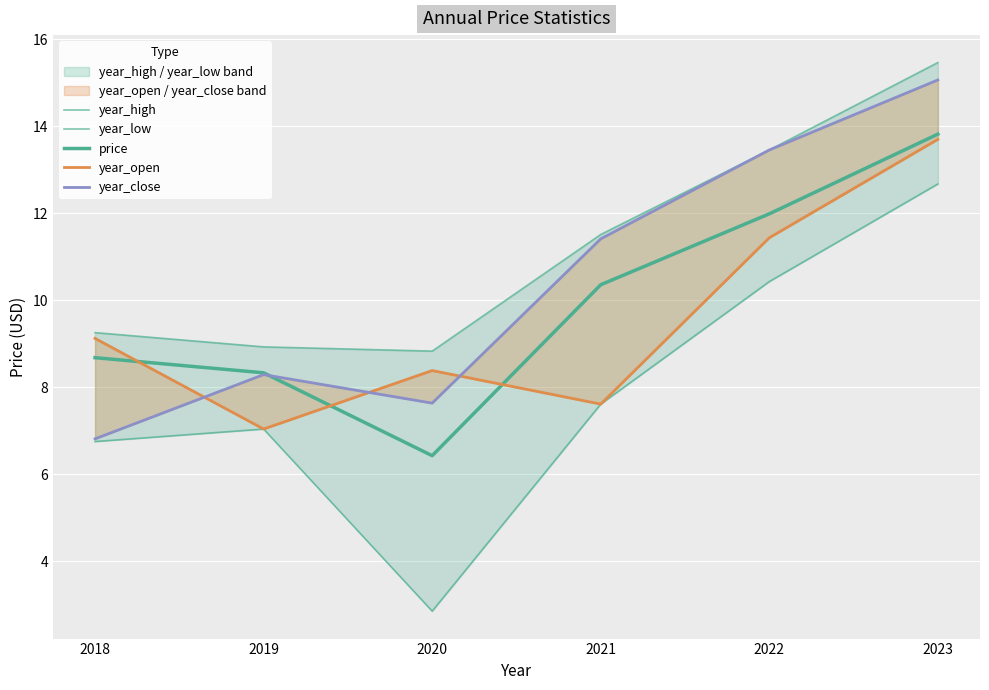

What is the difference between the maximum and second lowest values in the year_low series?

5.9